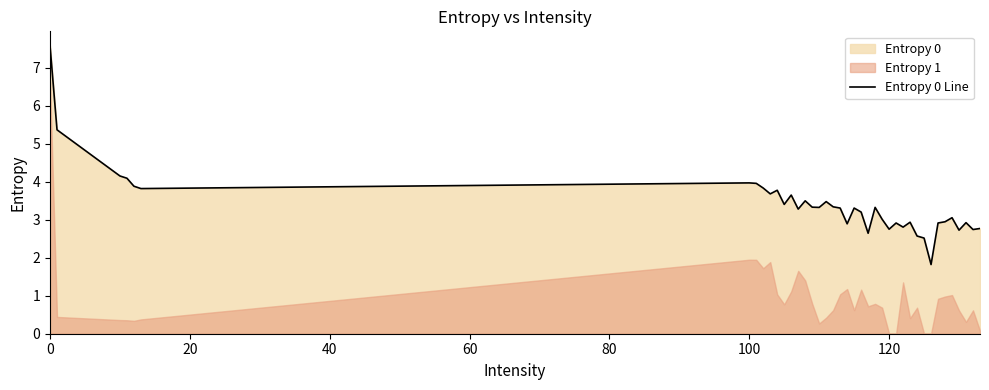

What is the highest value of the Entropy 0 Line series?

7.6